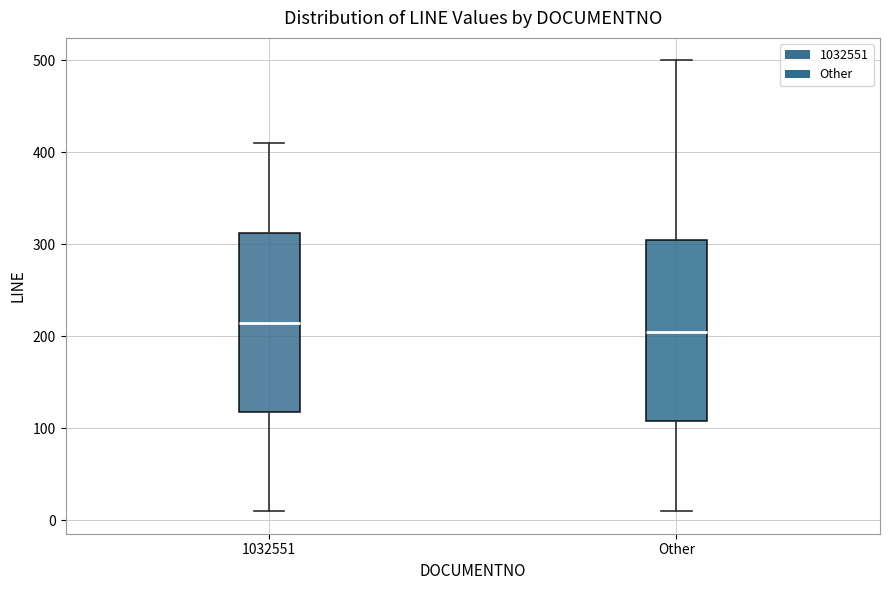

Reading left to right, transcribe this box plot: for each box, give where its median line is, the range the box spans, and where its two whiskers end, as read against the y-axis. The values are not printed on the chart, so give them approximately, as read against the axis.

1032551: median 220, box 120 to 310, whiskers 10 to 410
Other: median 210, box 110 to 310, whiskers 10 to 500